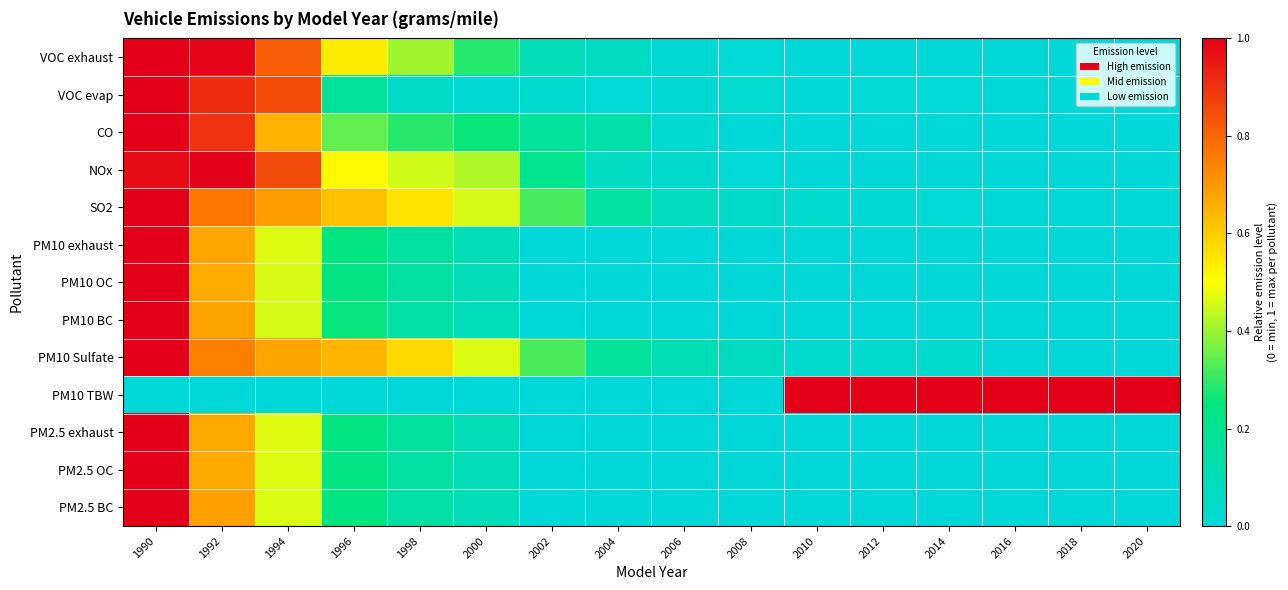

Which has a higher value, 1994 or 2010?

1994